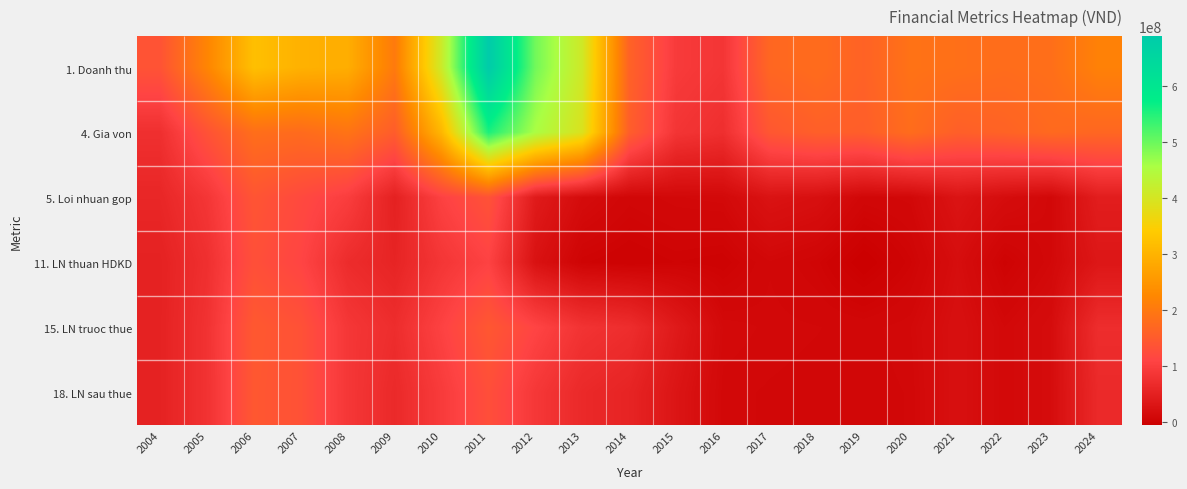

At which category is the sum across all series the highest?

2011